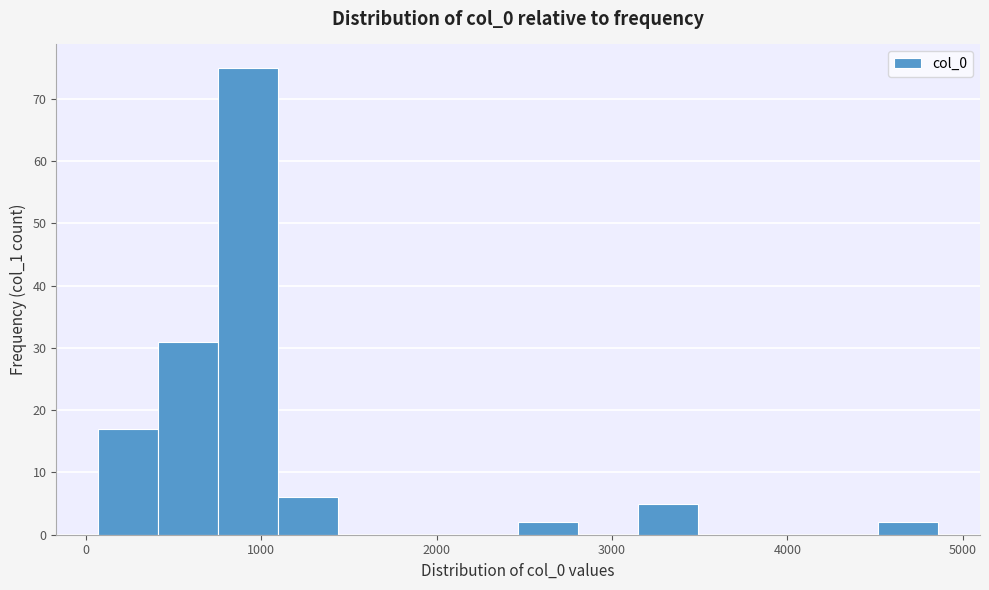

Read against the x-axis, roughly where is the centre of the tallest bar?

900